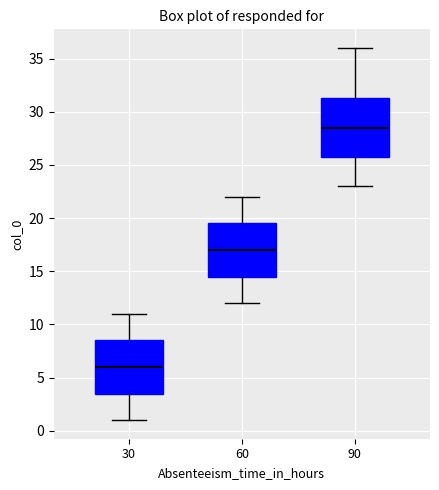

Reading left to right, read every box against the y-axis: the position of its median line, the range the box covers, and the ends of its whiskers. The values are not printed on the chart, so give them approximately, as read against the axis.

30: median 6.0, box 3.5 to 8.5, whiskers 1.0 to 11.0
60: median 17.0, box 14.5 to 19.5, whiskers 12.0 to 22.0
90: median 28.5, box 26.0 to 31.5, whiskers 23.0 to 36.0